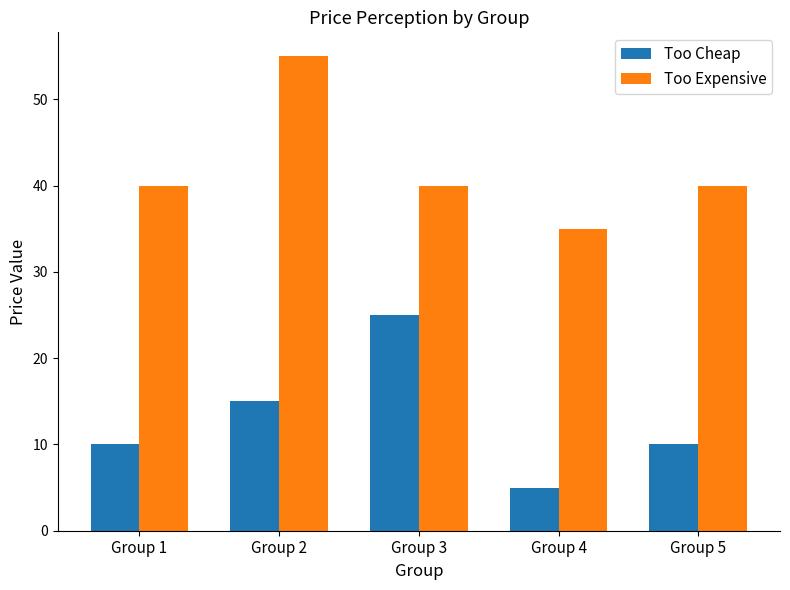

Is it true that Too Cheap equals 27 at Group 2?

False